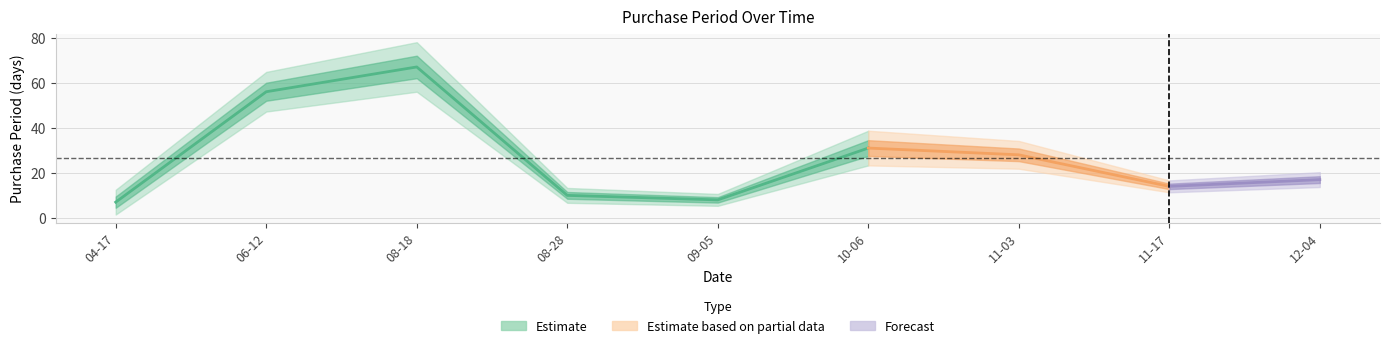

Does the chart display data point markers on the line(s)?

No